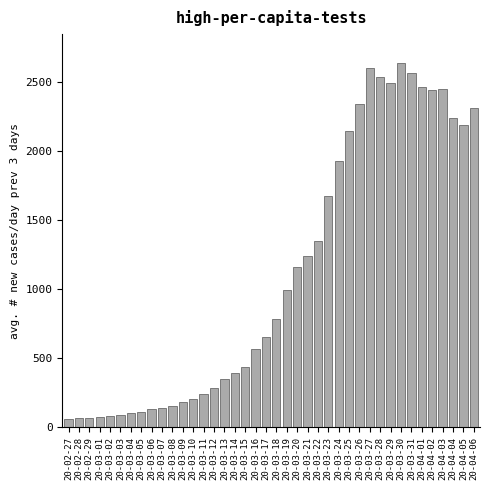

Is it true that the value at 20-04-04 is 807?

False